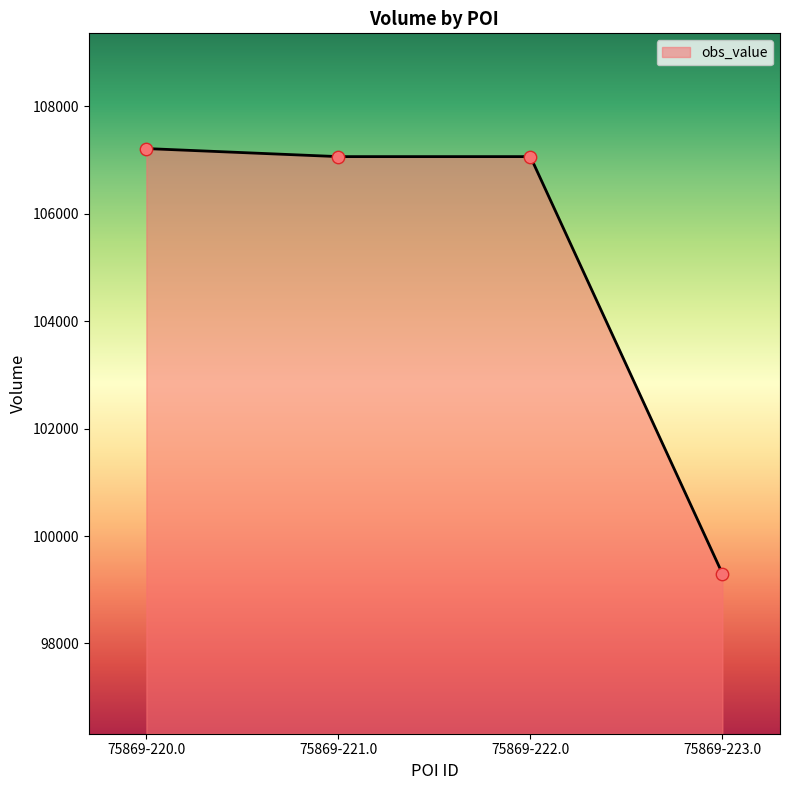

Between 75869-223.0 and 75869-220.0, which is larger?

75869-220.0